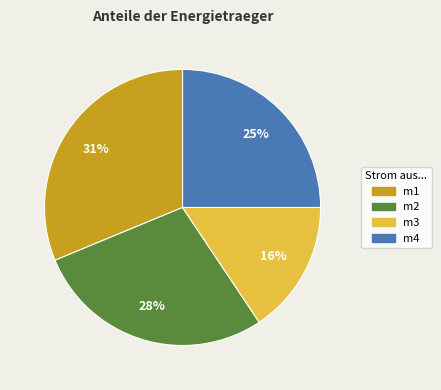

Count the number of slices in the pie.

4